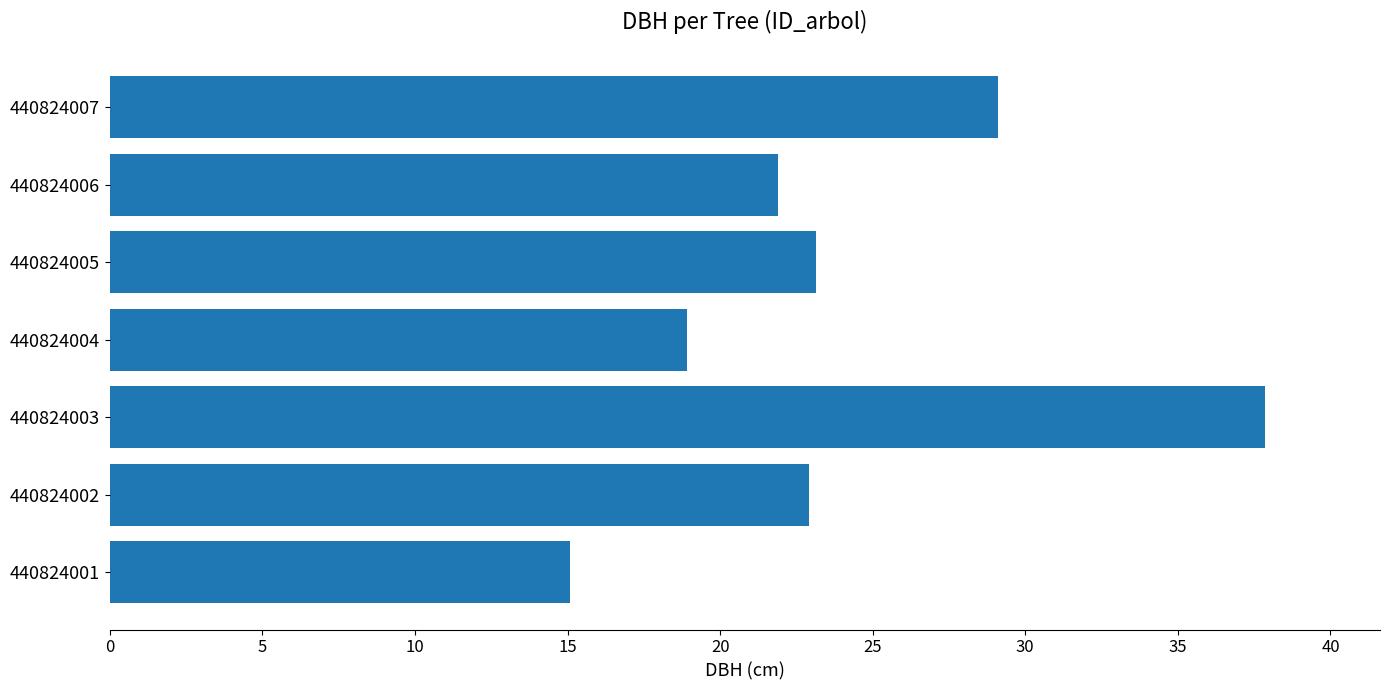

Between 440824003 and 440824004, which is larger?

440824003